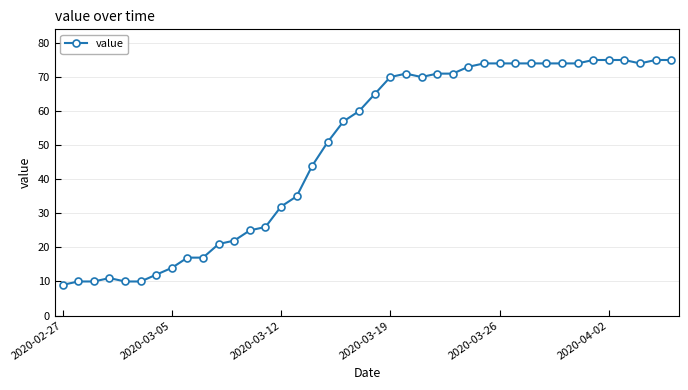

What is the average value?

49